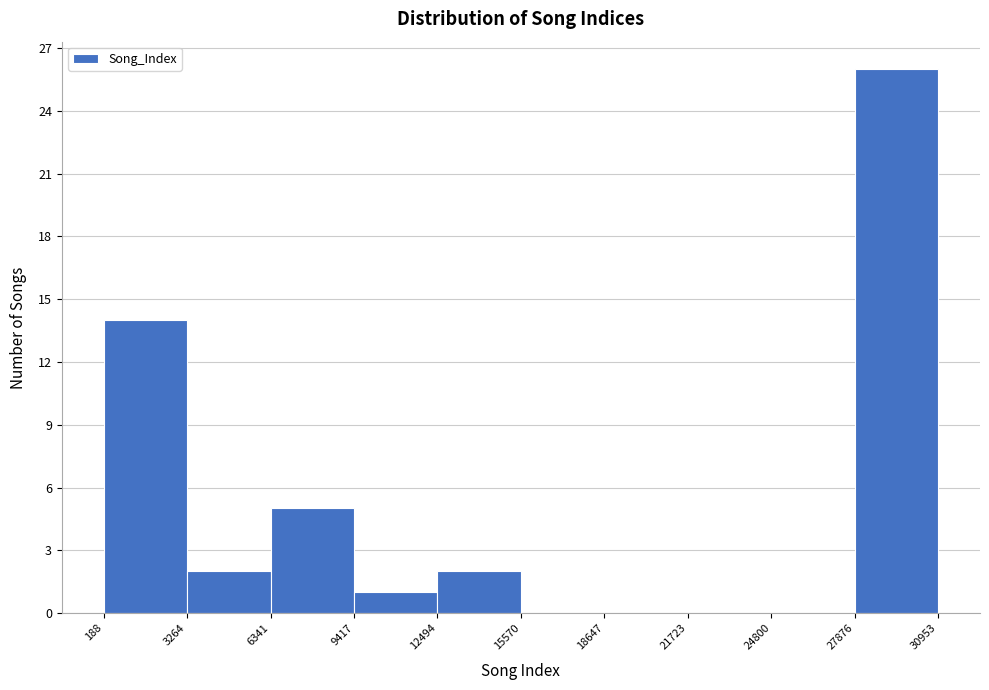

Reading left to right, list every bar in this chart as the range it spans on the x-axis followed by its height. The values are not printed on the chart, so give them approximately, as read against the axis.

188 to 3264: 14
3264 to 6341: 2
6341 to 9417: 5
9417 to 12494: 1
12494 to 15570: 2
15570 to 18647: 0
18647 to 21723: 0
21723 to 24800: 0
24800 to 27876: 0
27876 to 30953: 26